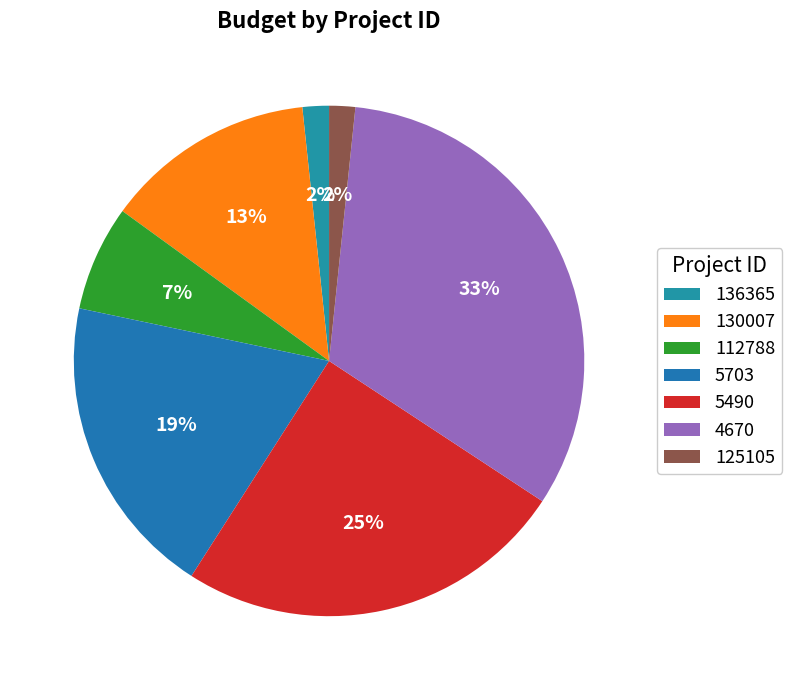

Does any single category account for the majority?

No